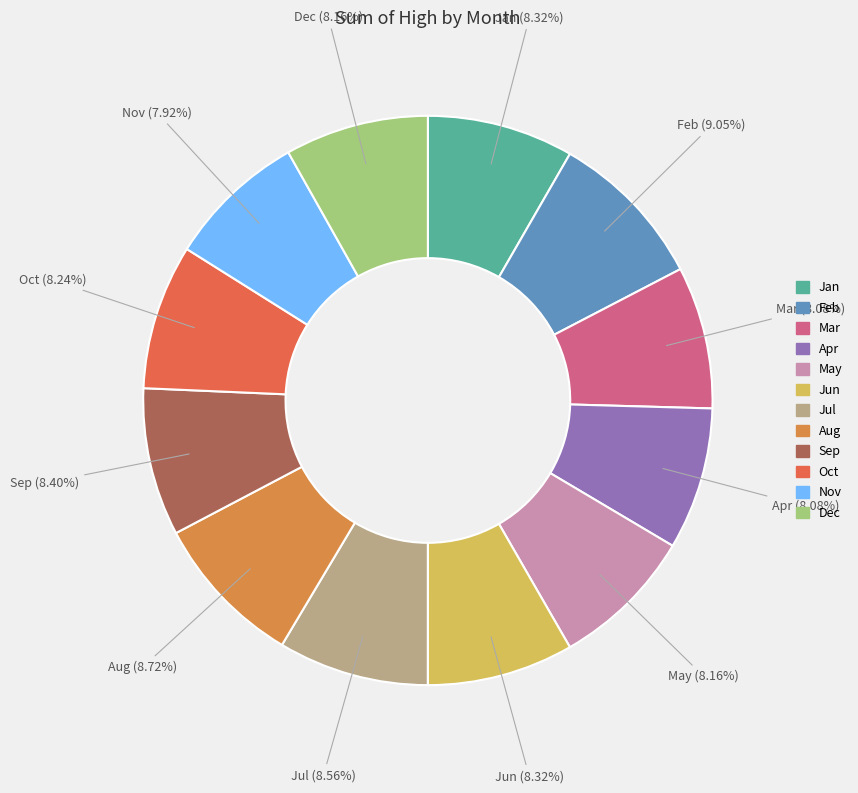

How many segments does this pie chart have?

12